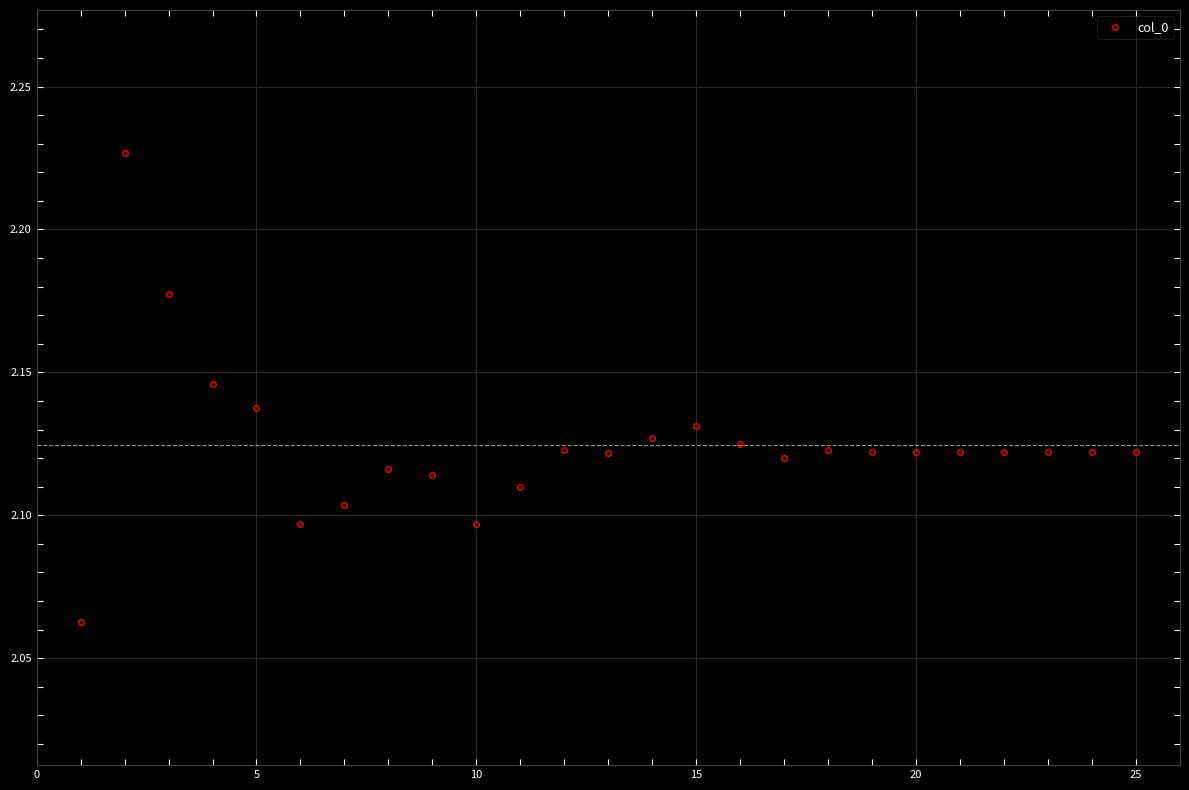

True or false: there are more than 0 points higher than both neighbors.

True